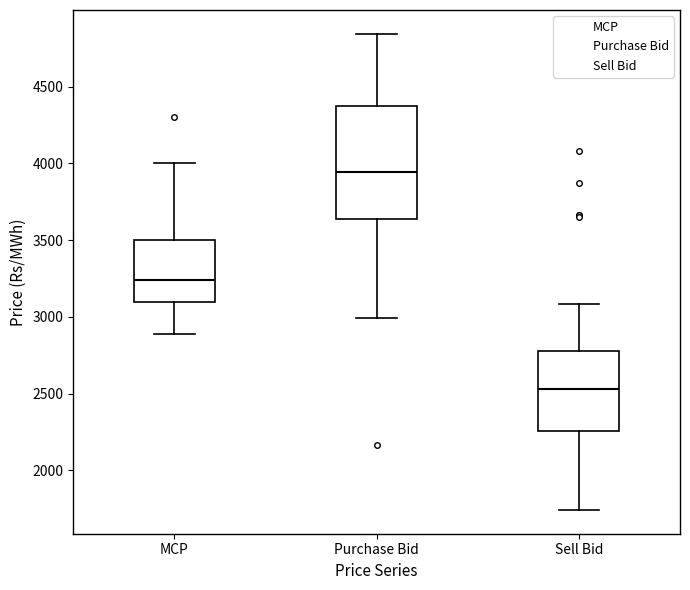

Which box has the highest median line?

Purchase Bid